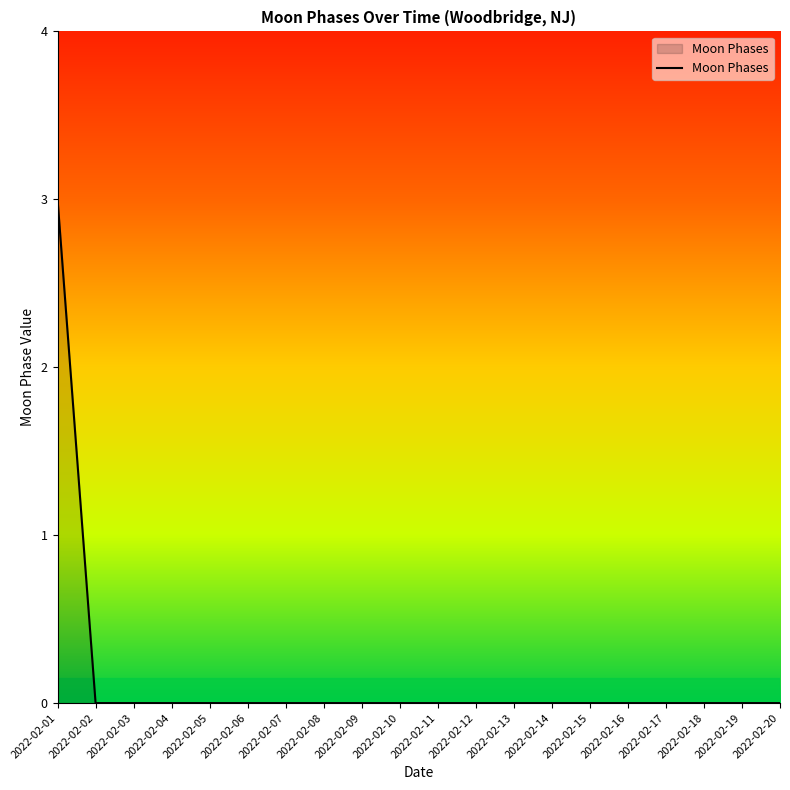

Is it true that the value at 2022-02-03 is 0?

True